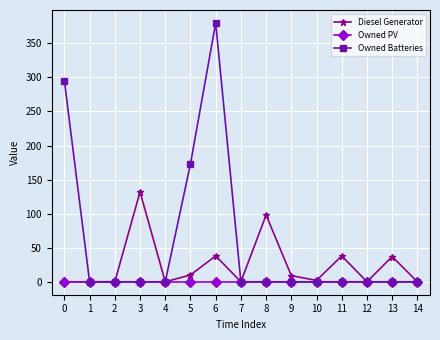

Which series has the largest range (max minus min)?

Owned Batteries